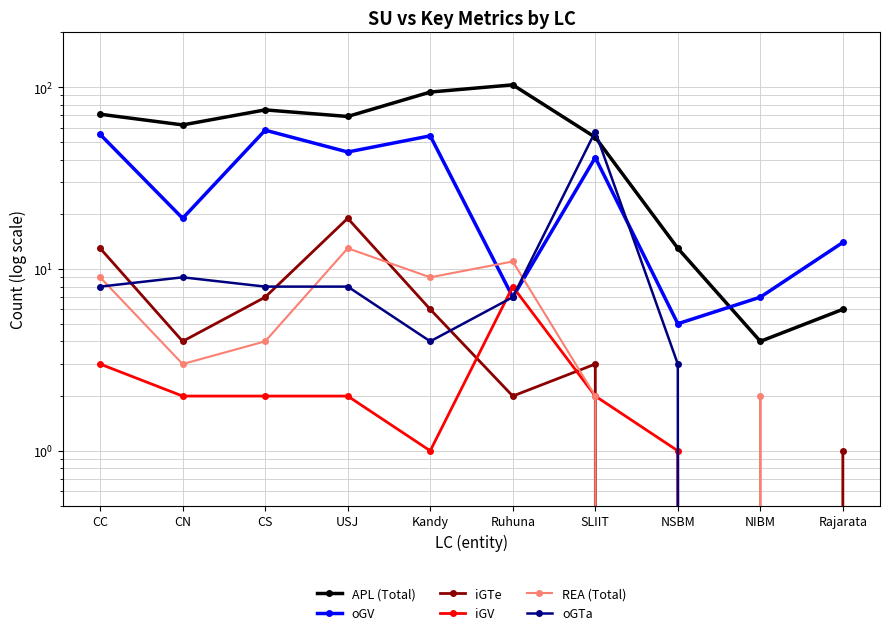

Where is iGV nearest to the value 4?

CC